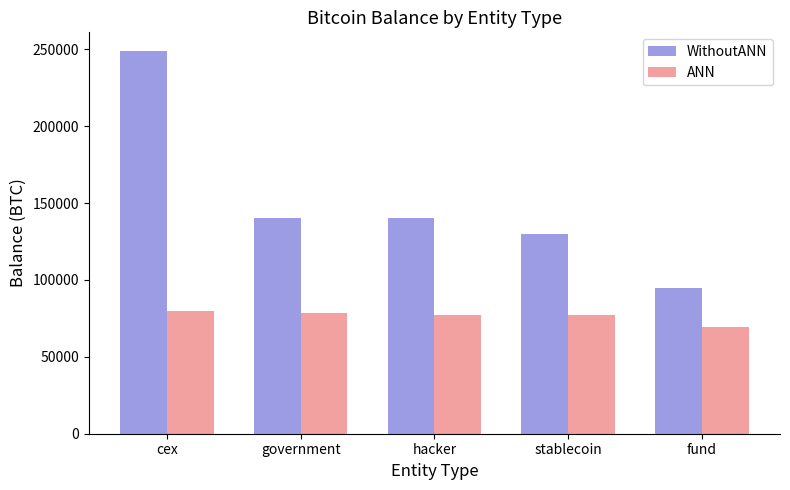

What is the value of the ANN bar at the 3rd from the left?

77500.1